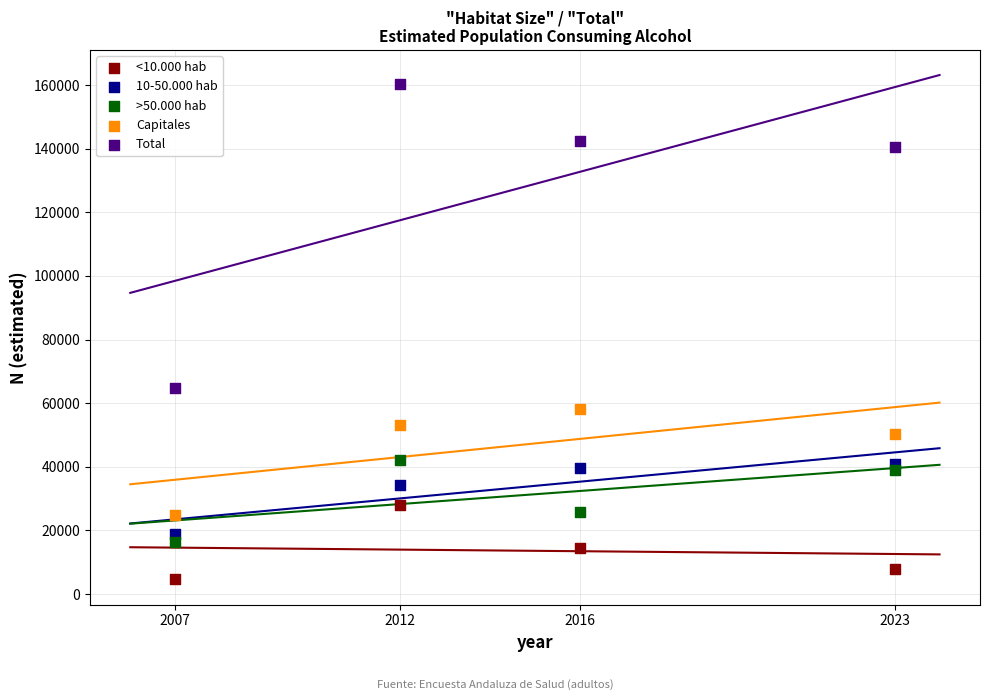

Which series has the largest Y range (max minus min)?

Total